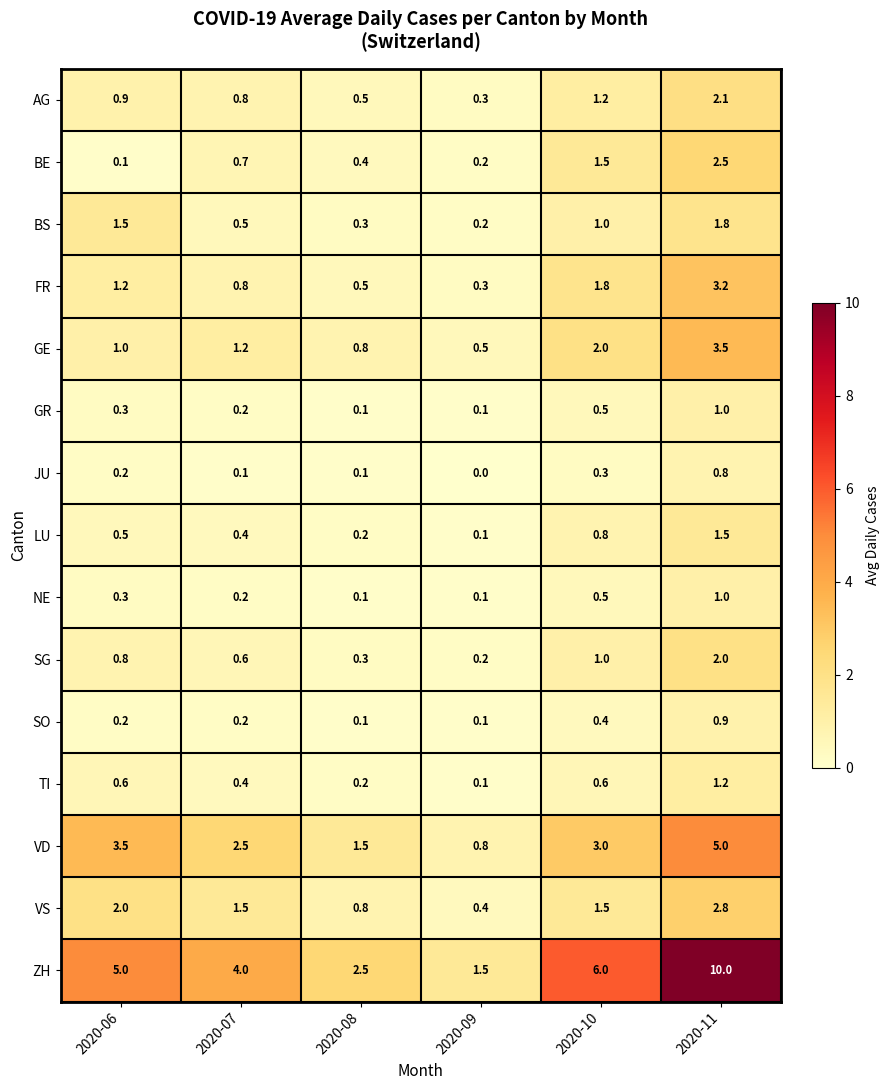

What is the greatest value displayed?

10.0